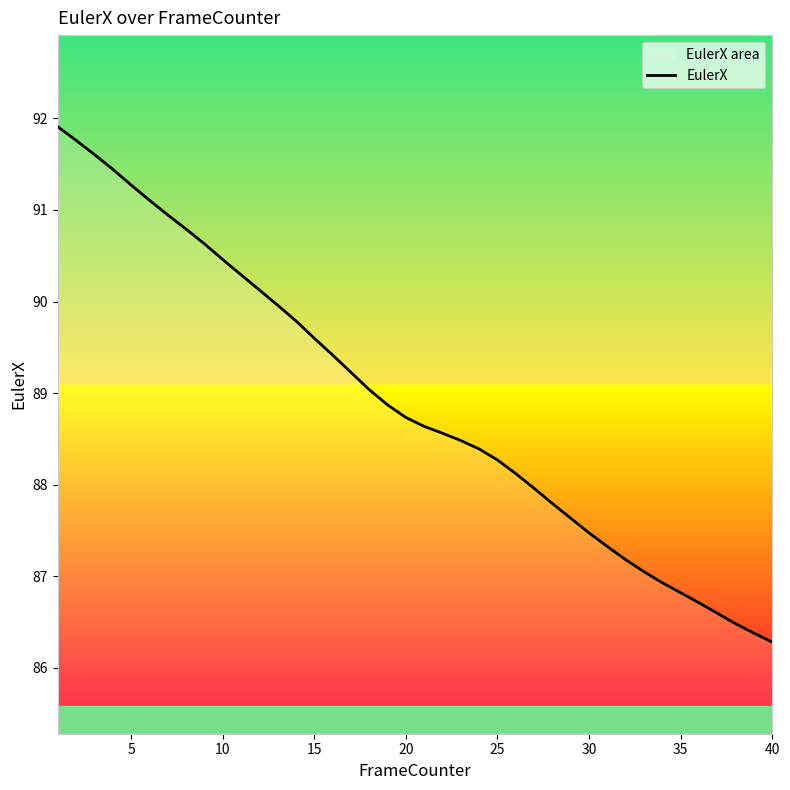

What is the ratio of the value at 30 to the value at 35?

1.0